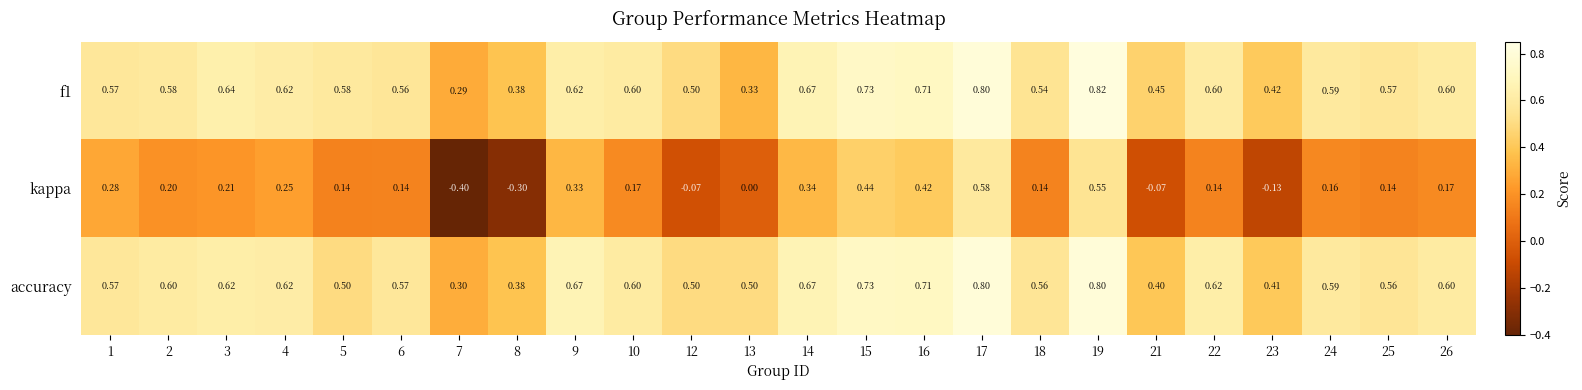

Which series has the largest range (max minus min)?

kappa